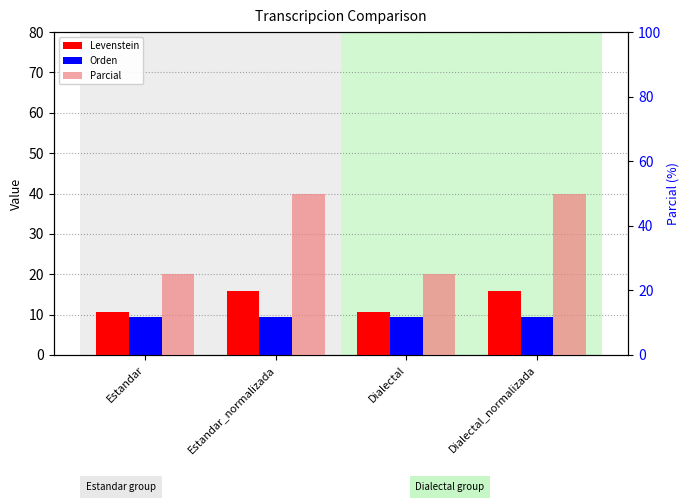

Is it true that Orden equals 2.8 at Dialectal?

False